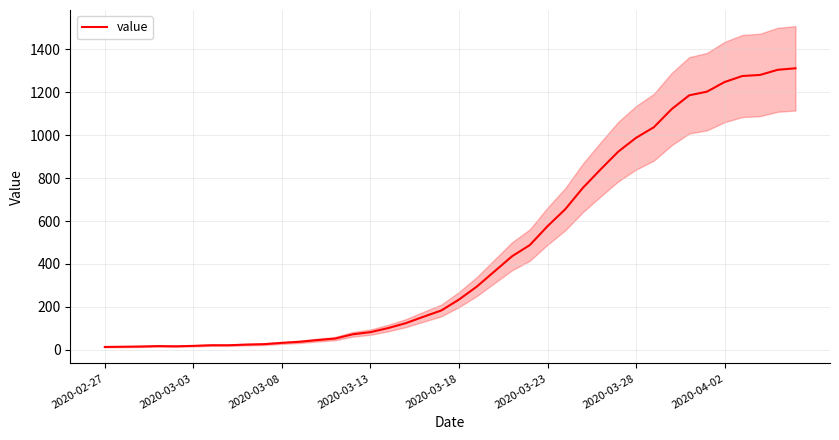

The value at 17 is 55. True or false?

False